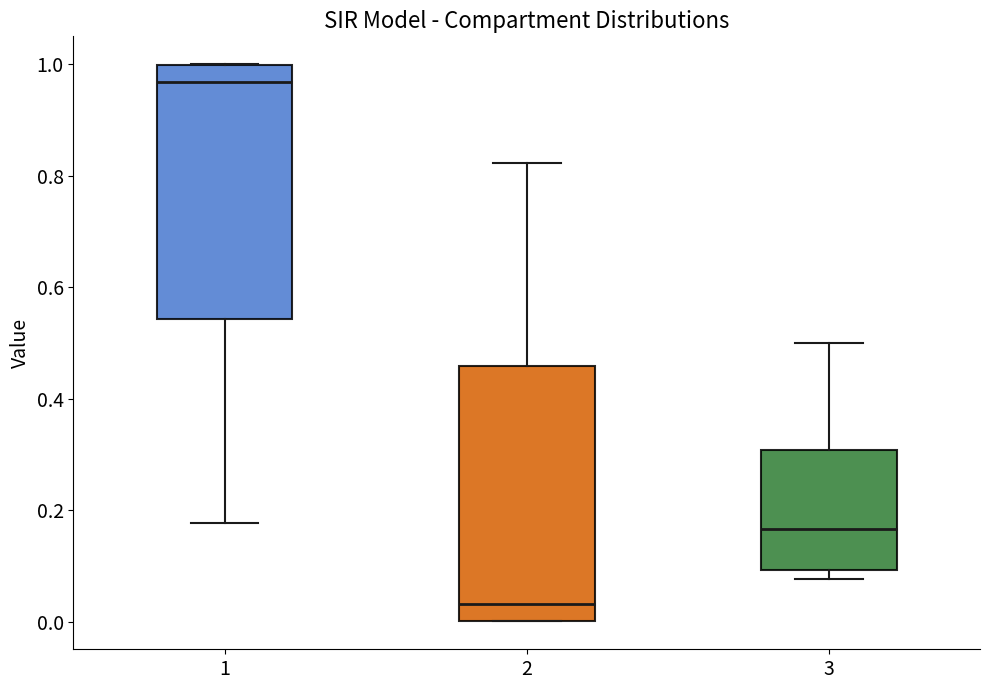

Reading left to right, transcribe this box plot: for each box, give where its median line is, the range the box spans, and where its two whiskers end, as read against the y-axis. The values are not printed on the chart, so give them approximately, as read against the axis.

1: median 0.96, box 0.54 to 1.00, whiskers 0.18 to 1.00
2: median 0.04, box 0.00 to 0.46, whiskers 0.00 to 0.82
3: median 0.16, box 0.10 to 0.30, whiskers 0.08 to 0.50